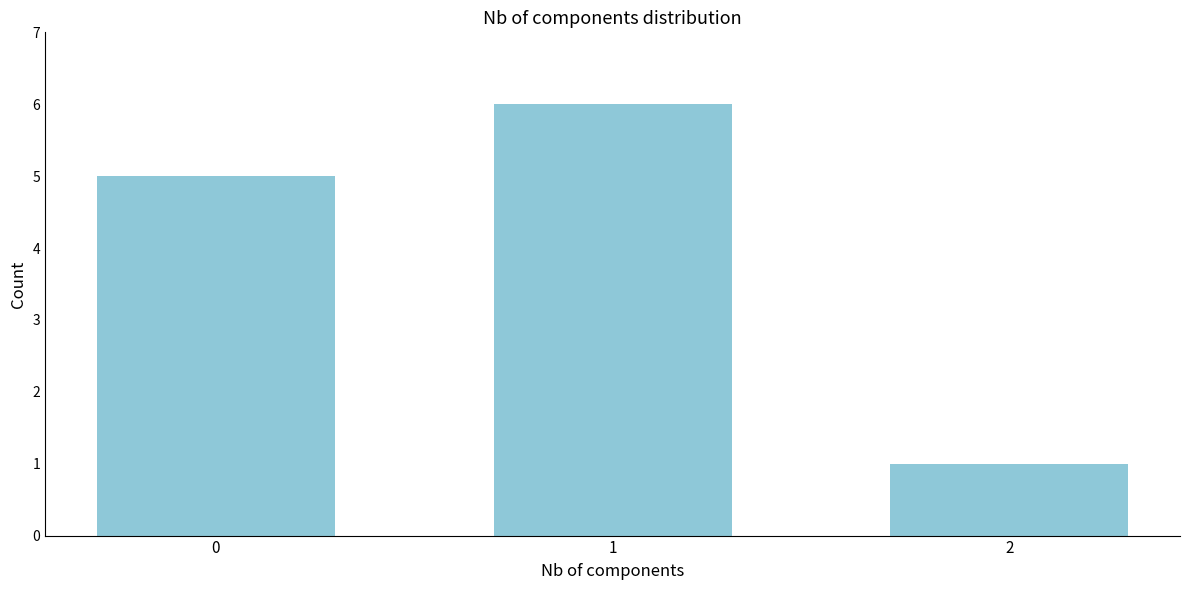

Reading left to right, transcribe all the data shown in this chart.

5	6	1